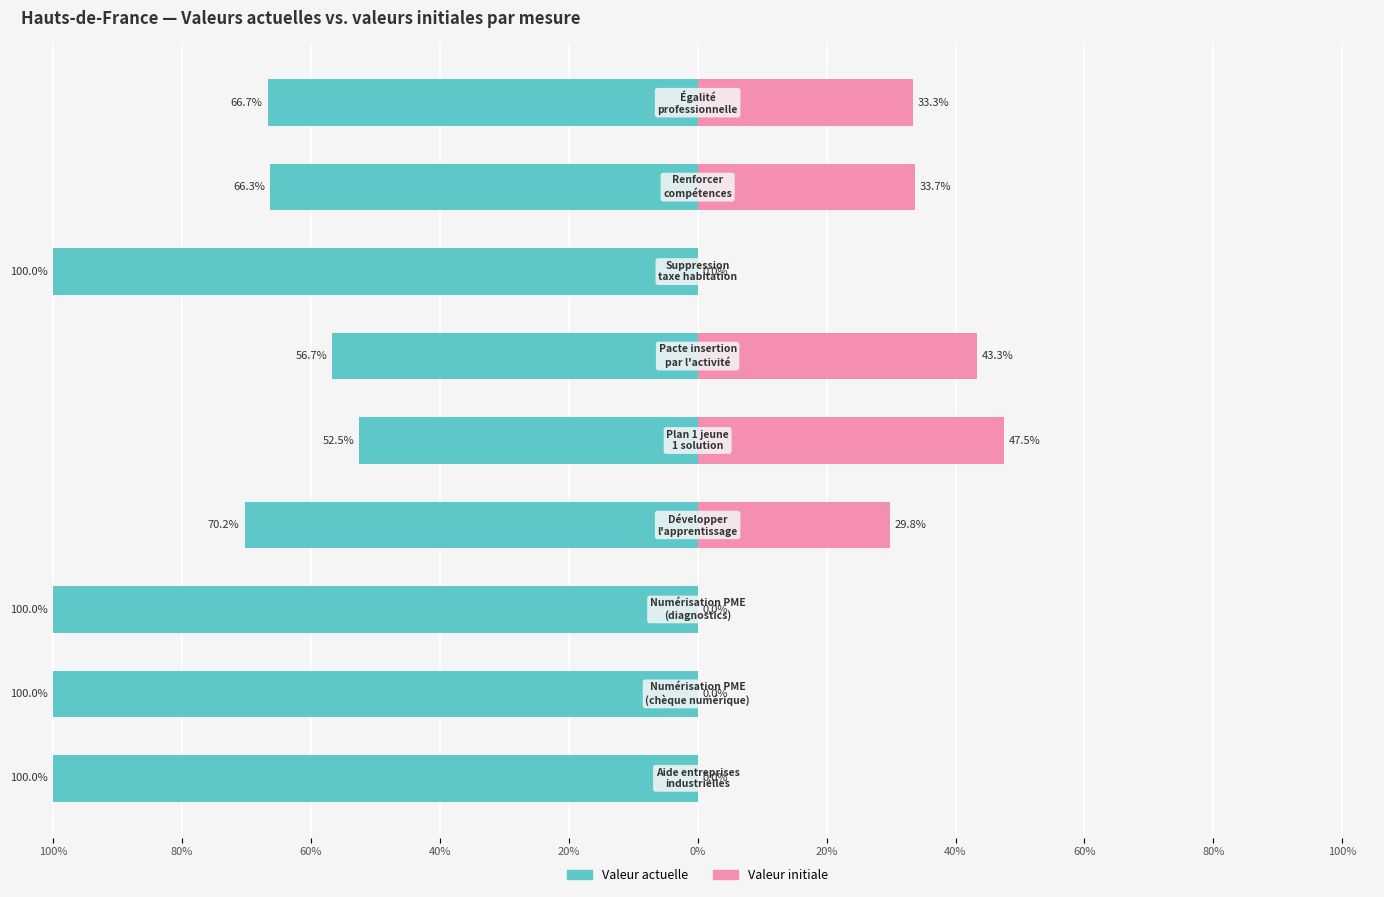

Which series has the widest spread of values?

Valeur actuelle